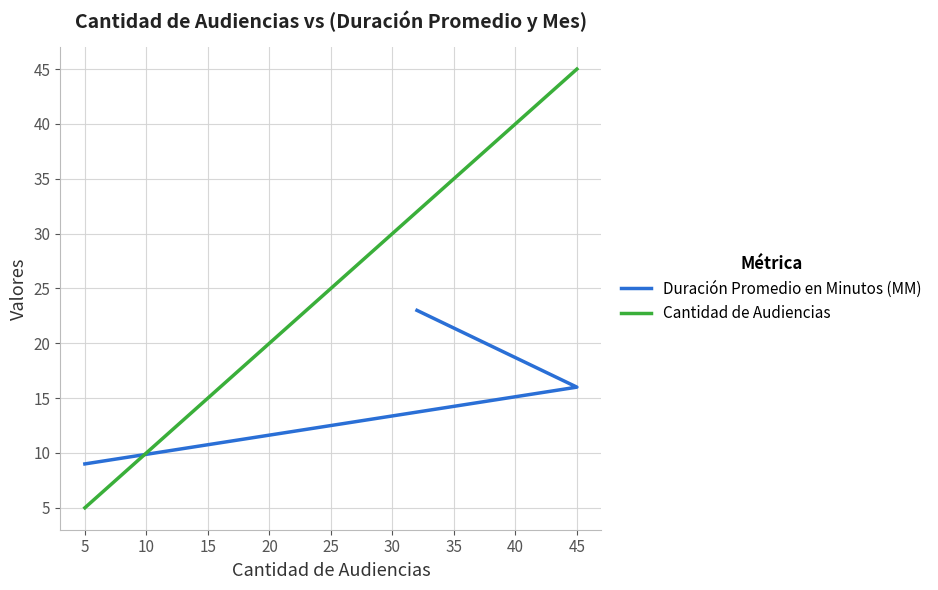

Reading right to left, what are all the values shown in this chart?

Duración Promedio en Minutos (MM): 9	16	23
Cantidad de Audiencias: 45	32	5